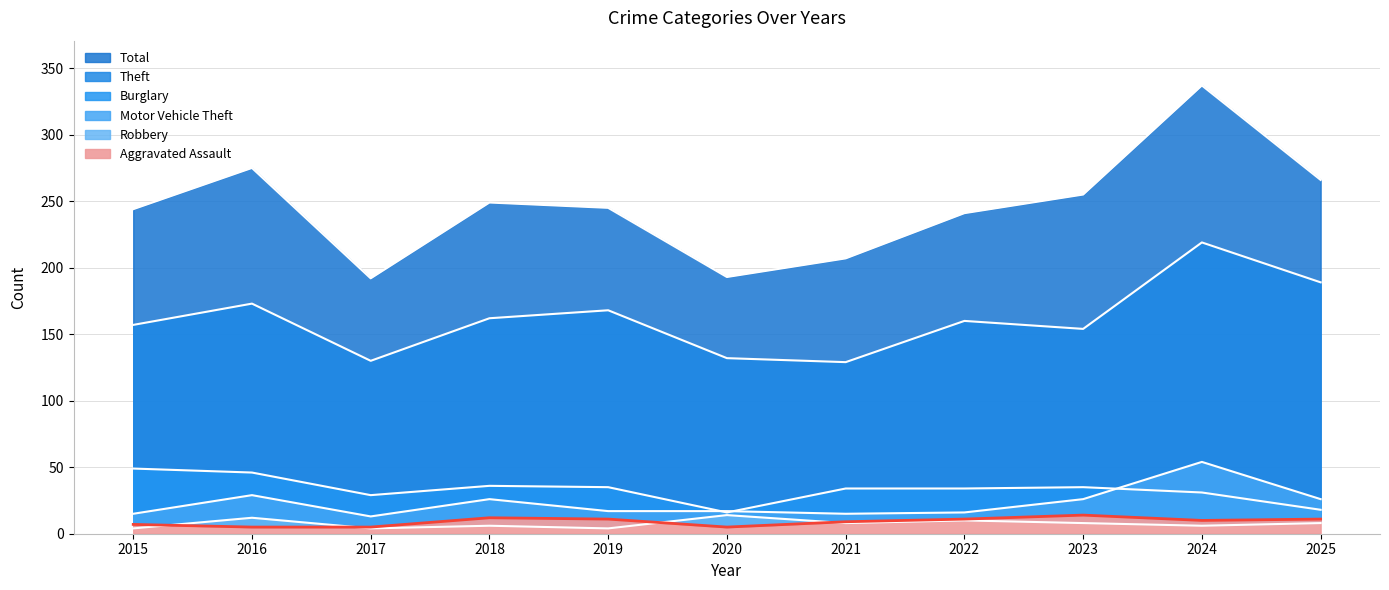

Where does the Motor Vehicle Theft series first go above 17?

2016